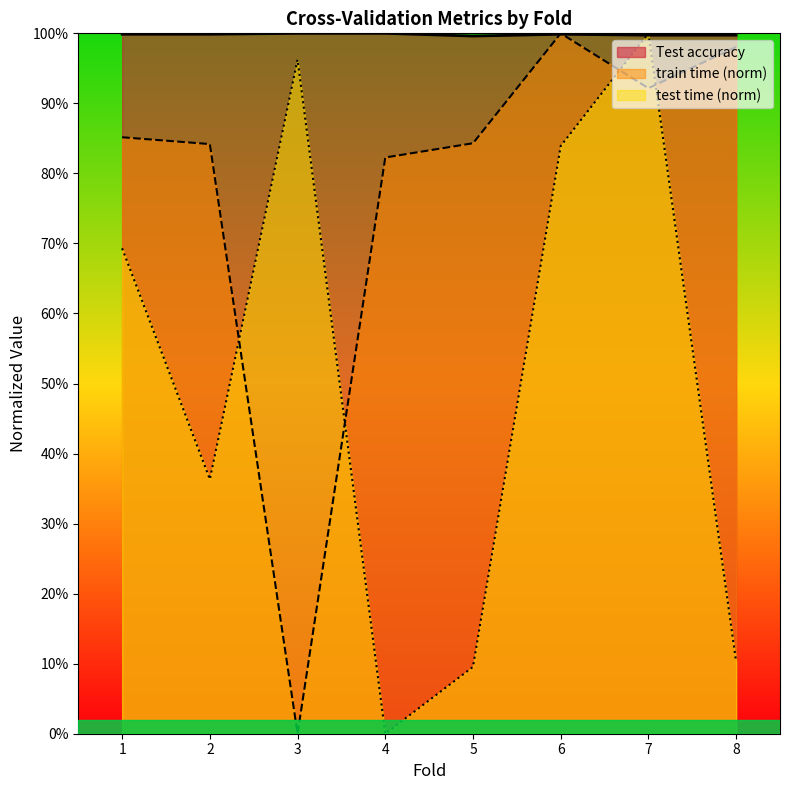

The value of train time at 6 is 1.3. True or false?

False